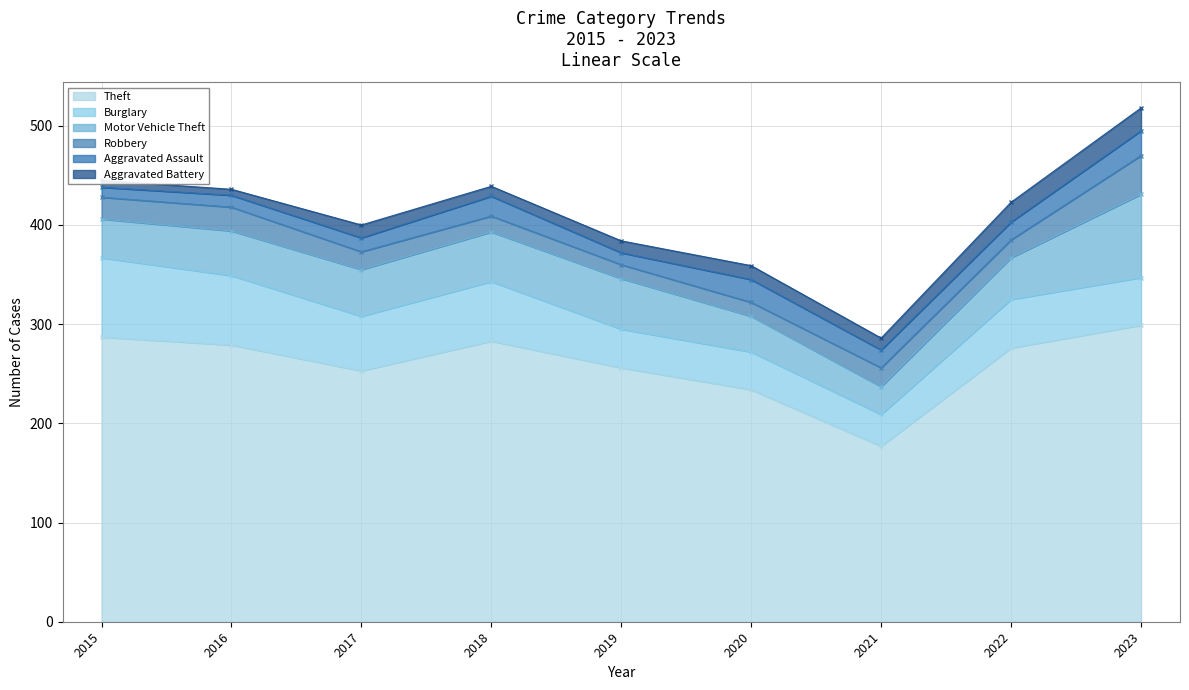

The Theft series shows 234 at 2020. True or false?

True